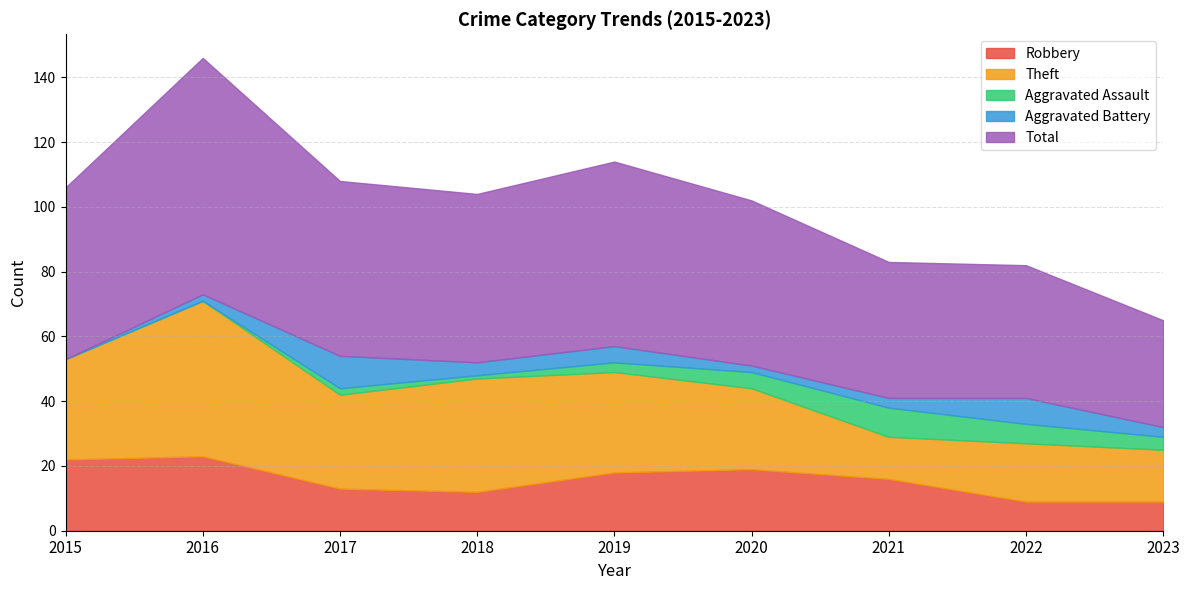

Read the Total value at 2019, to the nearest 10.

60